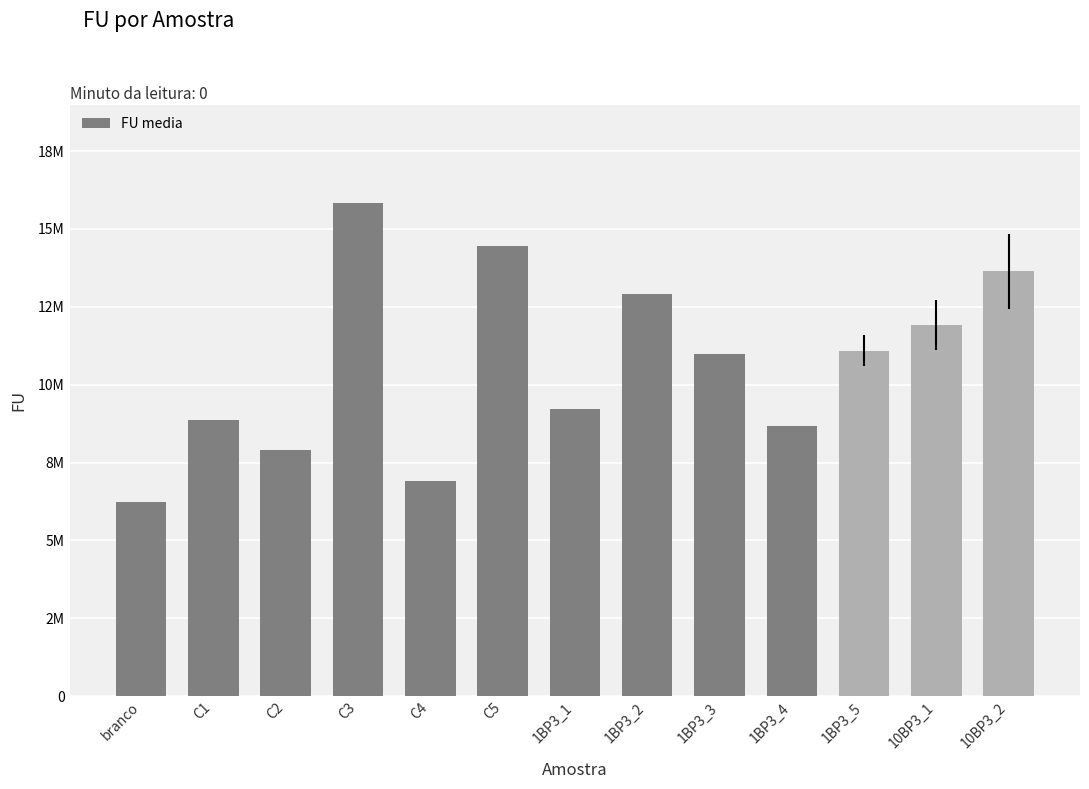

Are the bars horizontal?

No